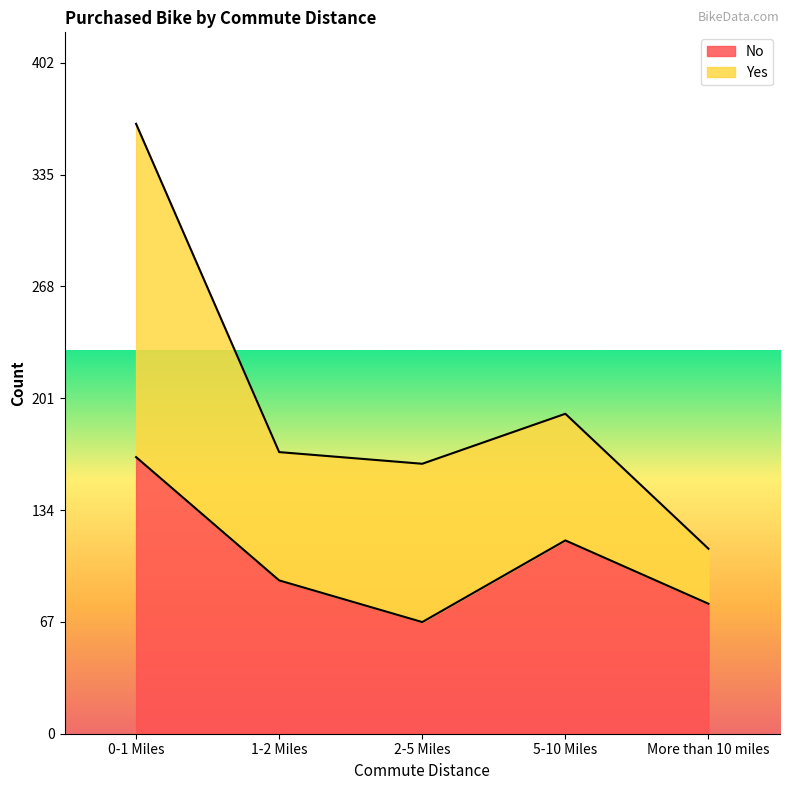

Reading left to right, transcribe all the data shown in this chart.

0-1 Miles=166	1-2 Miles=92	2-5 Miles=67	5-10 Miles=116	More than 10 miles=78